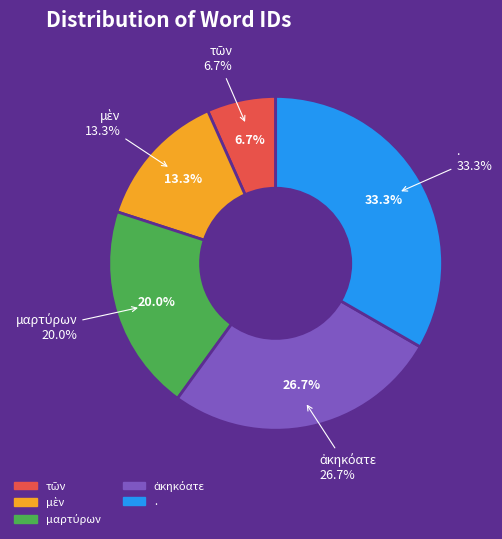

Count the number of slices in the pie.

5